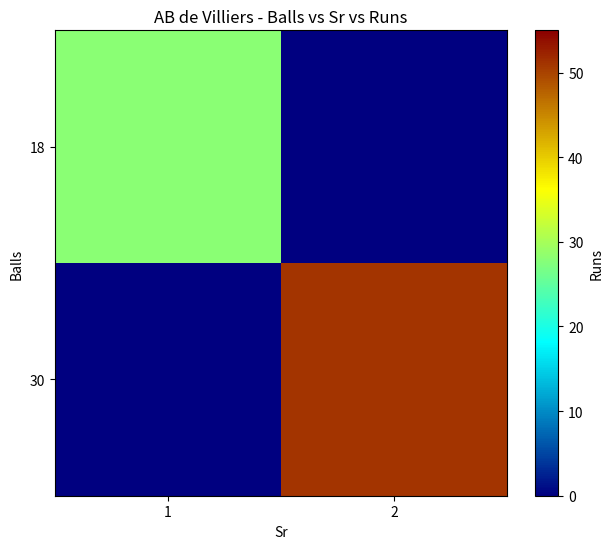

Rank the series by their average value, from highest to lowest.

30, 18